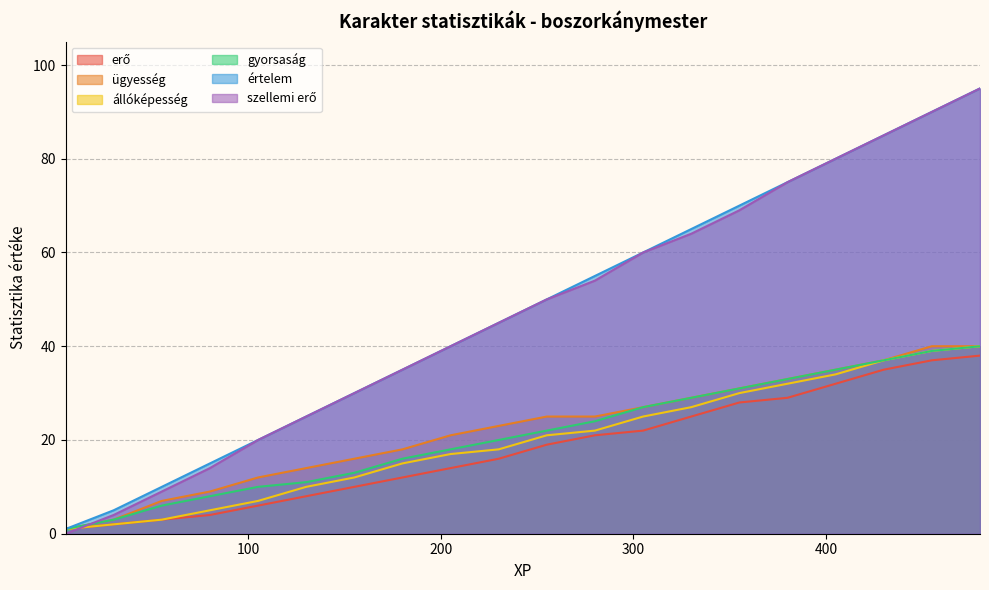

What is the maximum value for értelem?

95